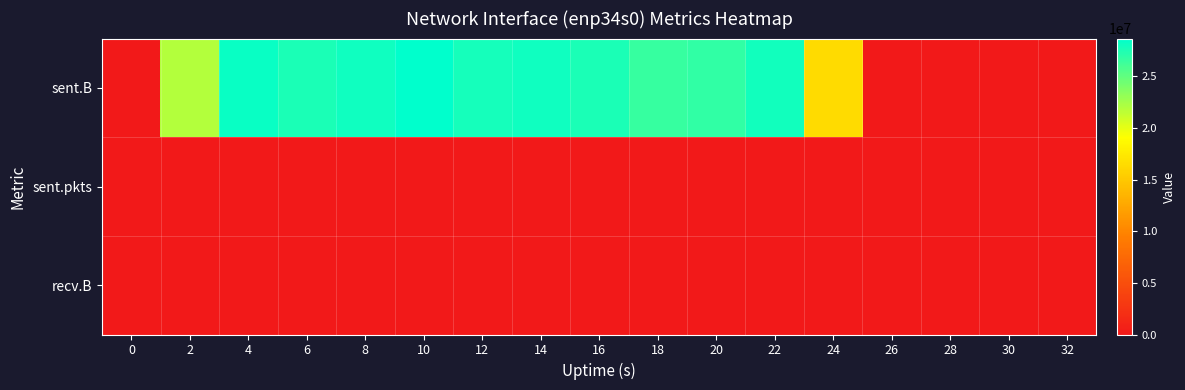

Count the number of data series in this chart.

3